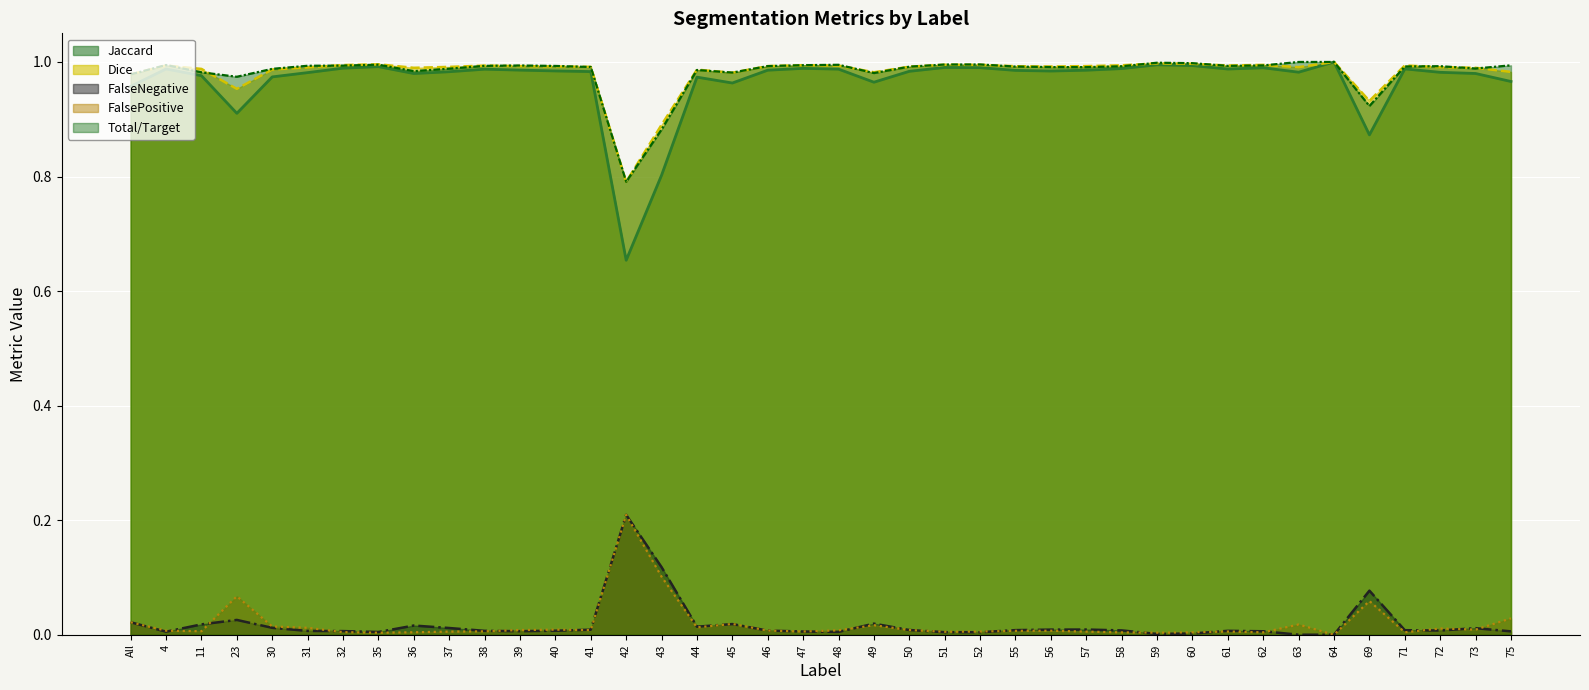

True or false: FalseNegative has a value of 0.0 at 30.

True